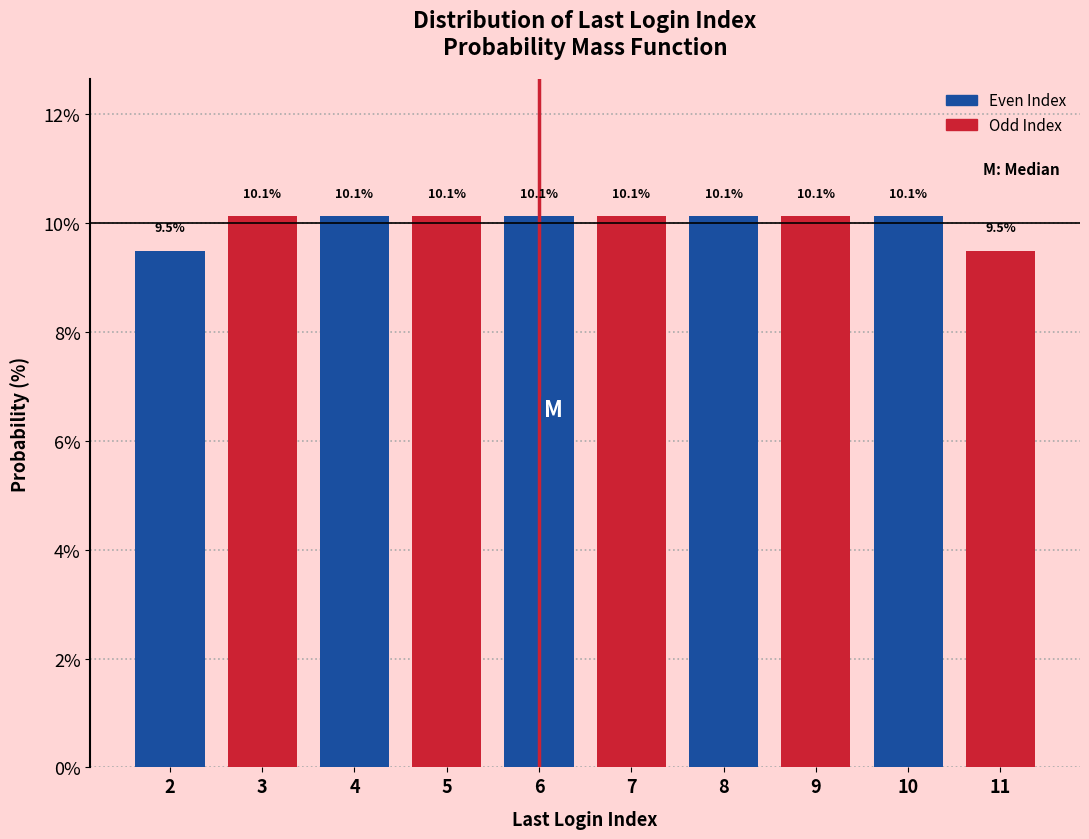

Reading left to right, extract all data points from this chart.

9.5	10.1	10.1	10.1	10.1	10.1	10.1	10.1	10.1	9.5